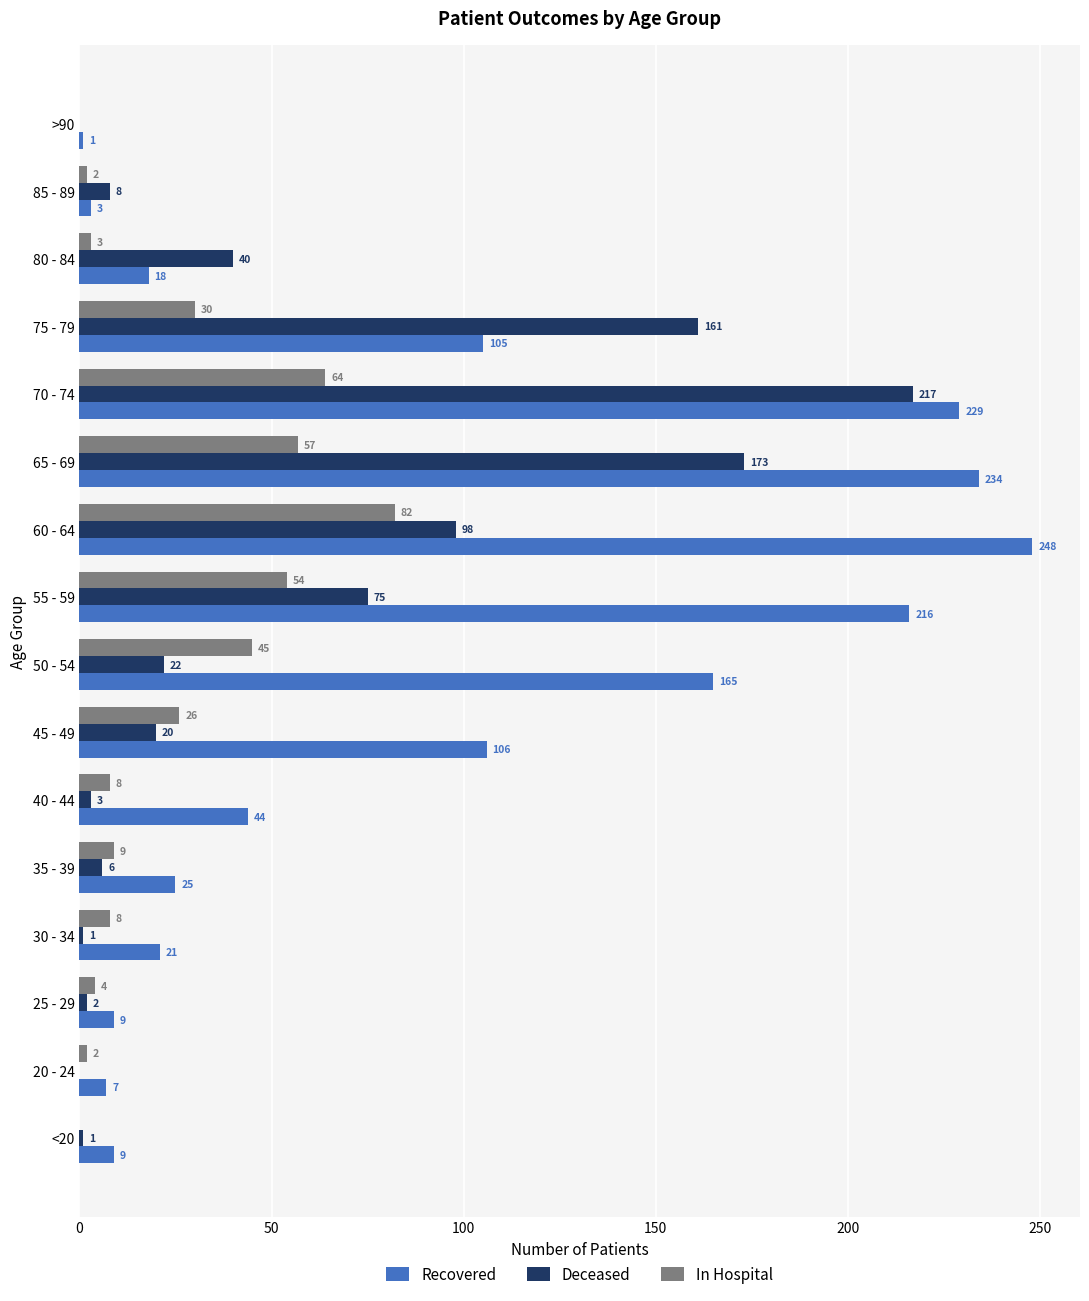

At which category is the sum across all series the highest?

70 - 74